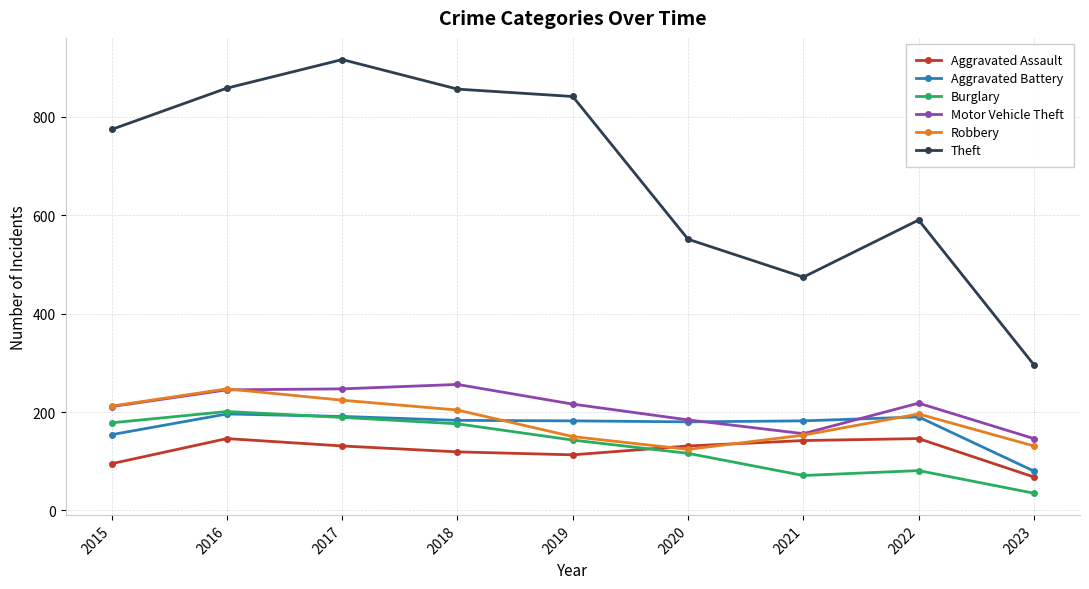

True or false: Theft has more than 0 points higher than both neighbors.

True